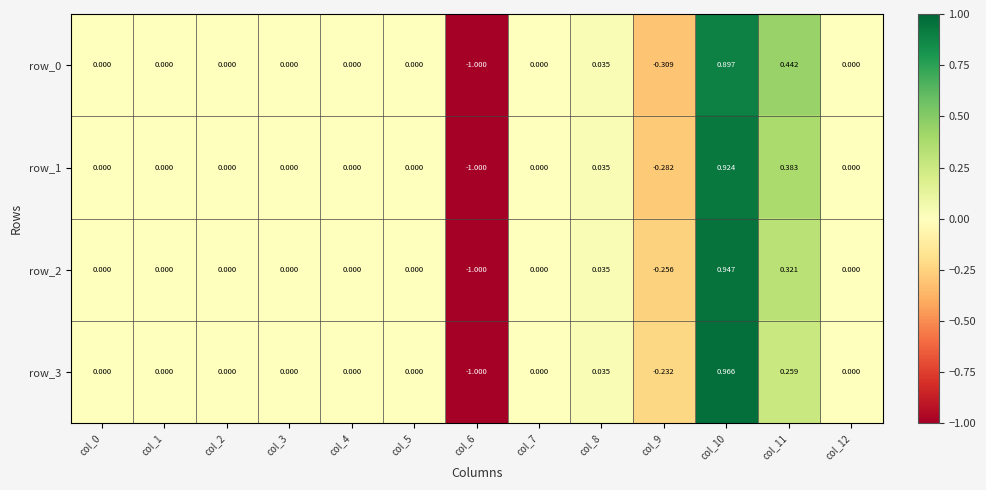

Reading right to left, transcribe all the data shown in this chart.

row_0: col_12=0.0	col_11=0.4	col_10=0.9	col_9=-0.3	col_8=0.0	col_7=0.0	col_6=-1.0	col_5=0.0	col_4=0.0	col_3=0.0	col_2=0.0	col_1=0.0	col_0=0.0
row_1: col_12=0.0	col_11=0.4	col_10=0.9	col_9=-0.3	col_8=0.0	col_7=0.0	col_6=-1.0	col_5=0.0	col_4=0.0	col_3=0.0	col_2=0.0	col_1=0.0	col_0=0.0
row_2: col_12=0.0	col_11=0.3	col_10=0.9	col_9=-0.3	col_8=0.0	col_7=0.0	col_6=-1.0	col_5=0.0	col_4=0.0	col_3=0.0	col_2=0.0	col_1=0.0	col_0=0.0
row_3: col_12=0.0	col_11=0.3	col_10=1.0	col_9=-0.2	col_8=0.0	col_7=0.0	col_6=-1.0	col_5=0.0	col_4=0.0	col_3=0.0	col_2=0.0	col_1=0.0	col_0=0.0